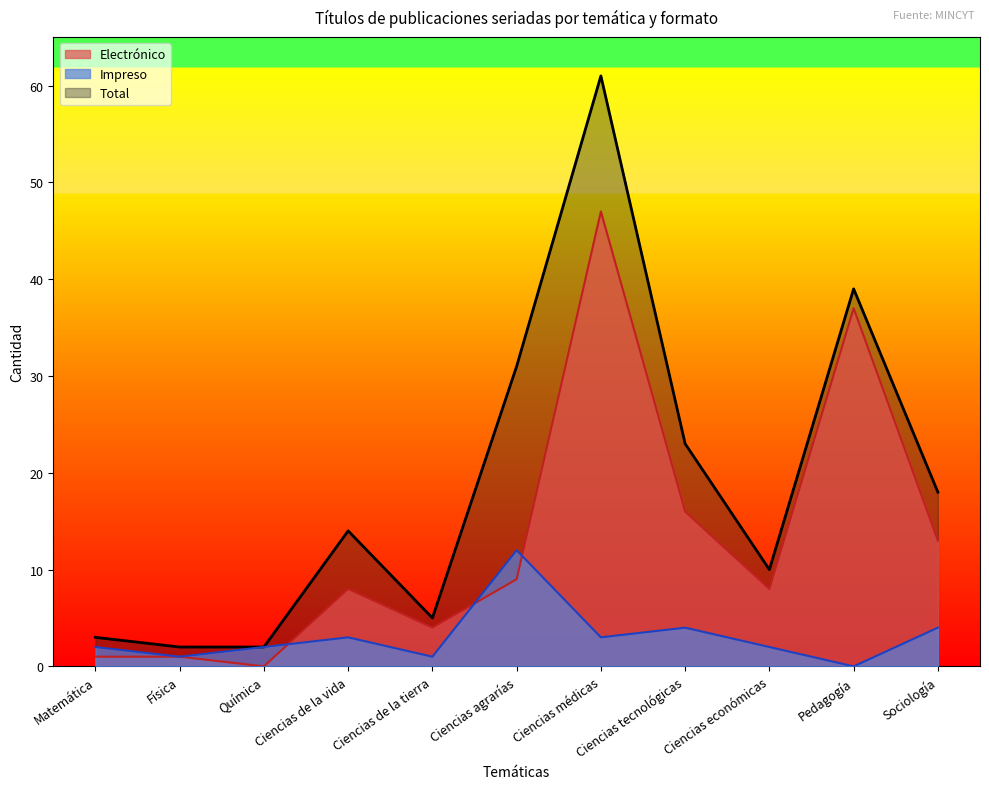

Where is the first local minimum for Total?

Ciencias de la tierra